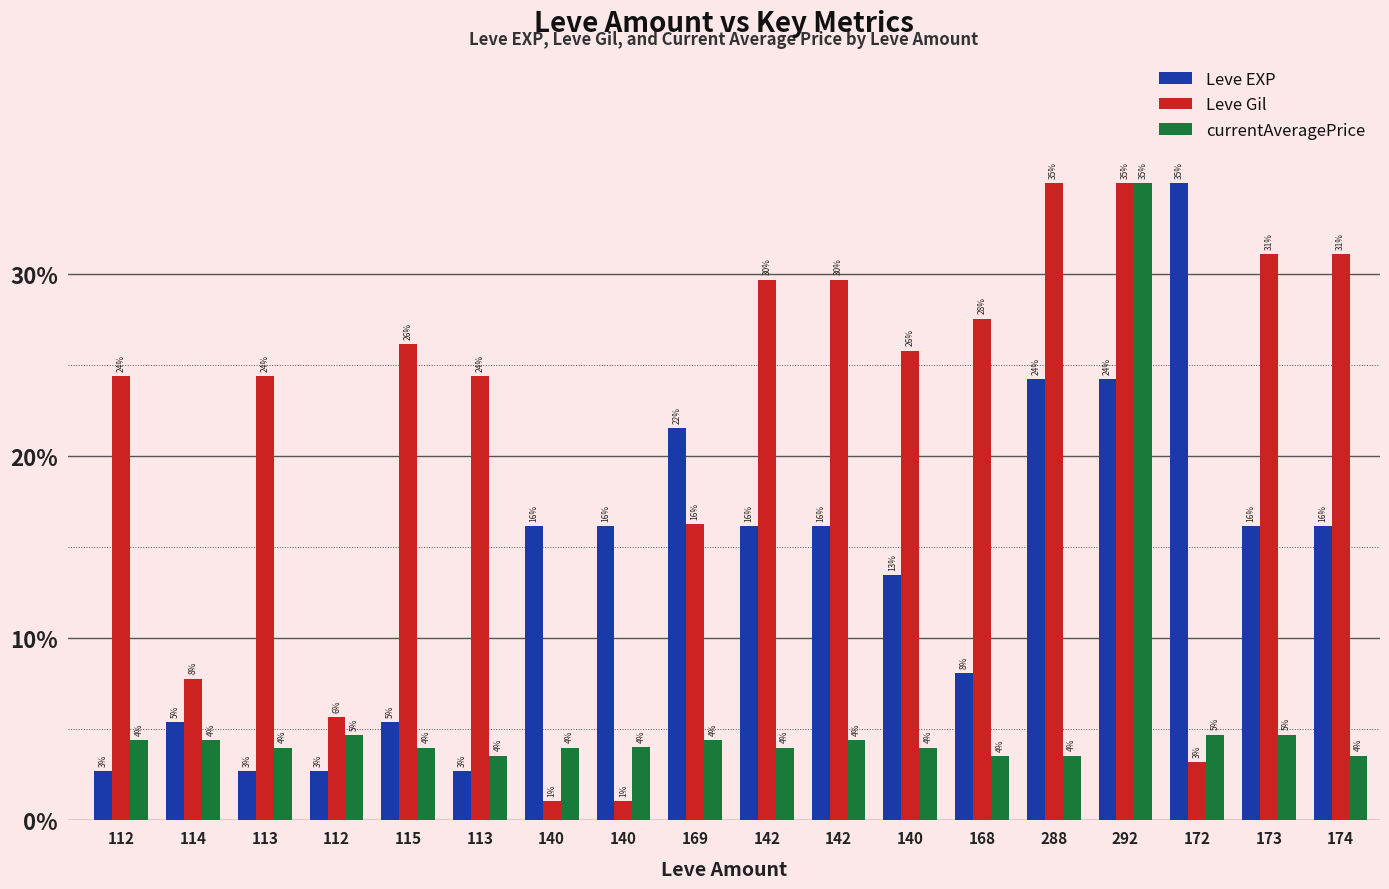

How many bars are there in each group?

3